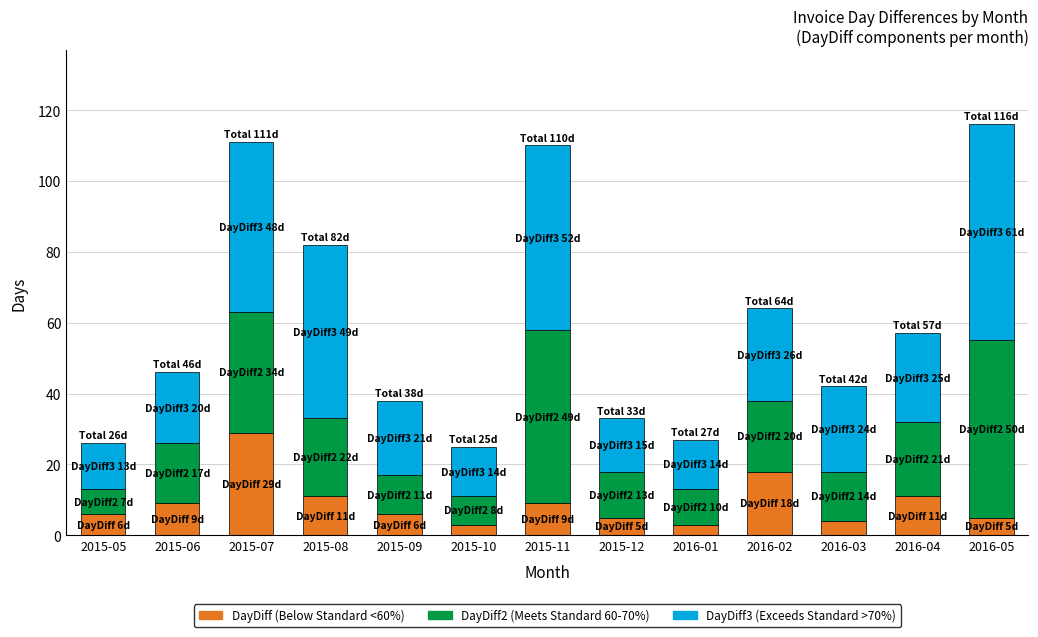

Which category has the highest value in the DayDiff (Below Standard <60%) series?

2015-07